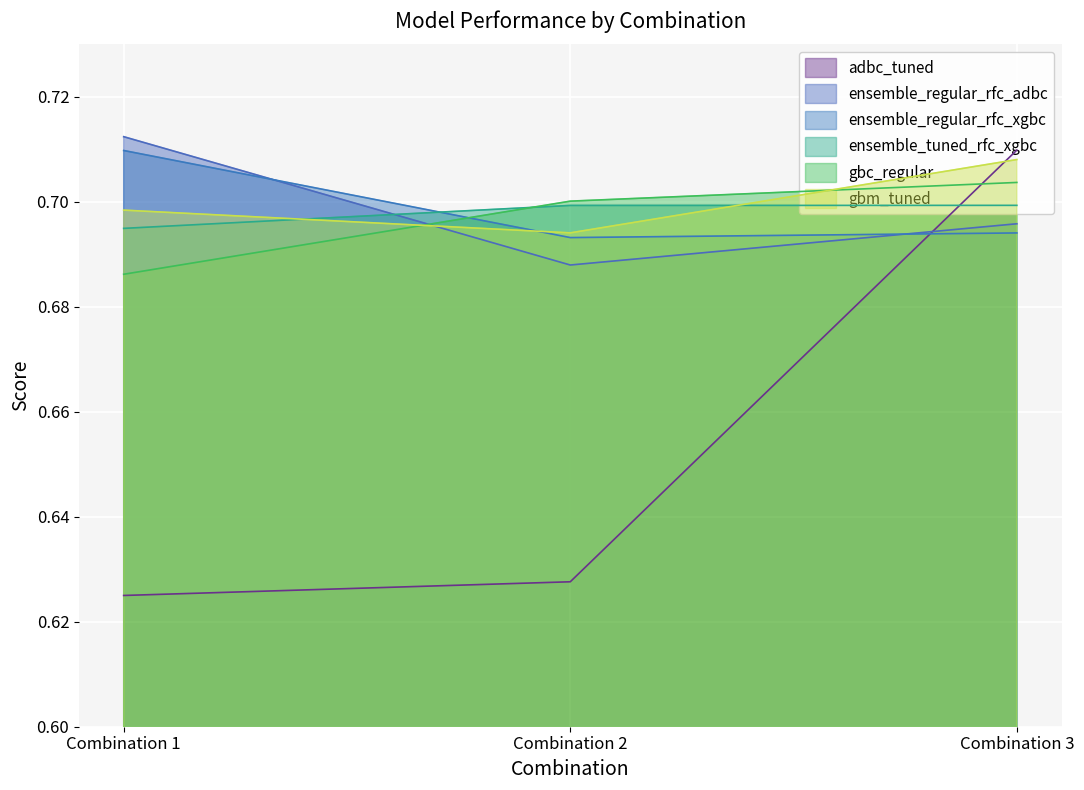

At how many categories does at least one series exceed 0?

3